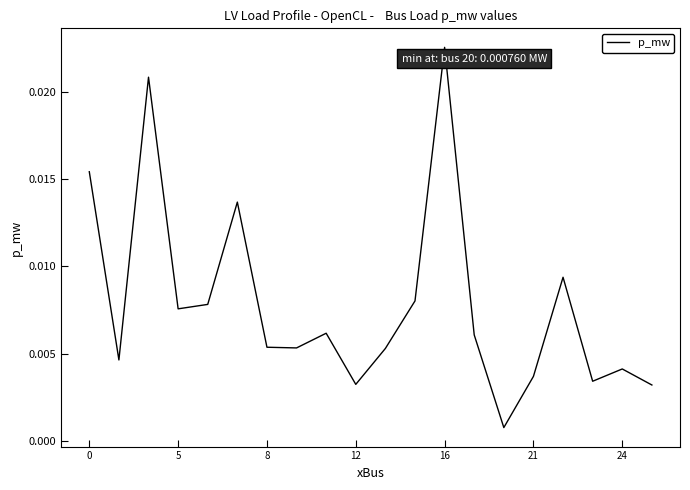

At which category does the chart reach its peak across all series?

16